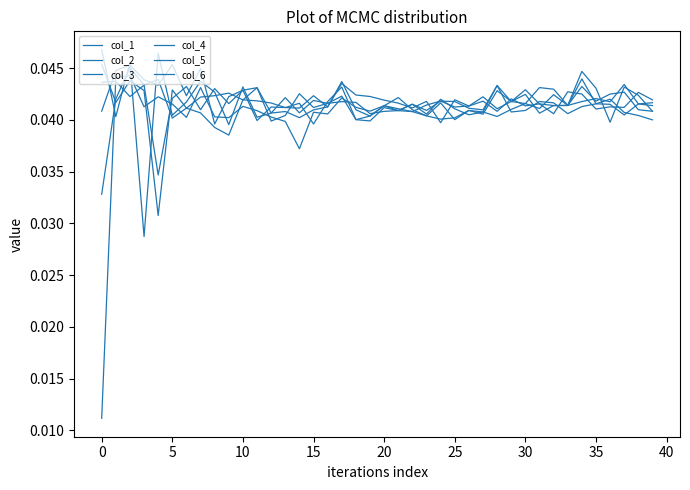

Does the chart display data point markers on the line(s)?

No